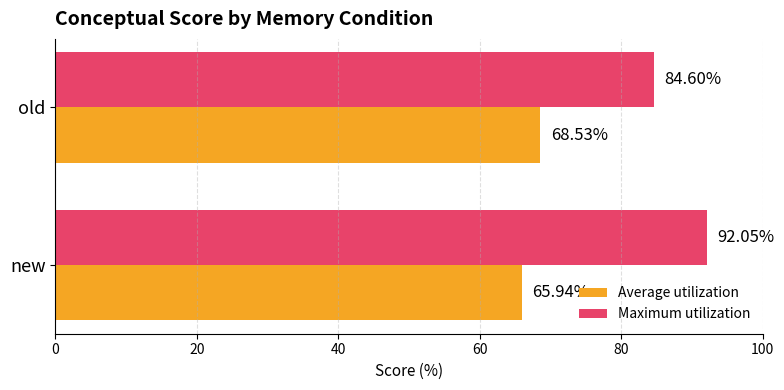

Which series has the largest total across all categories?

Maximum utilization